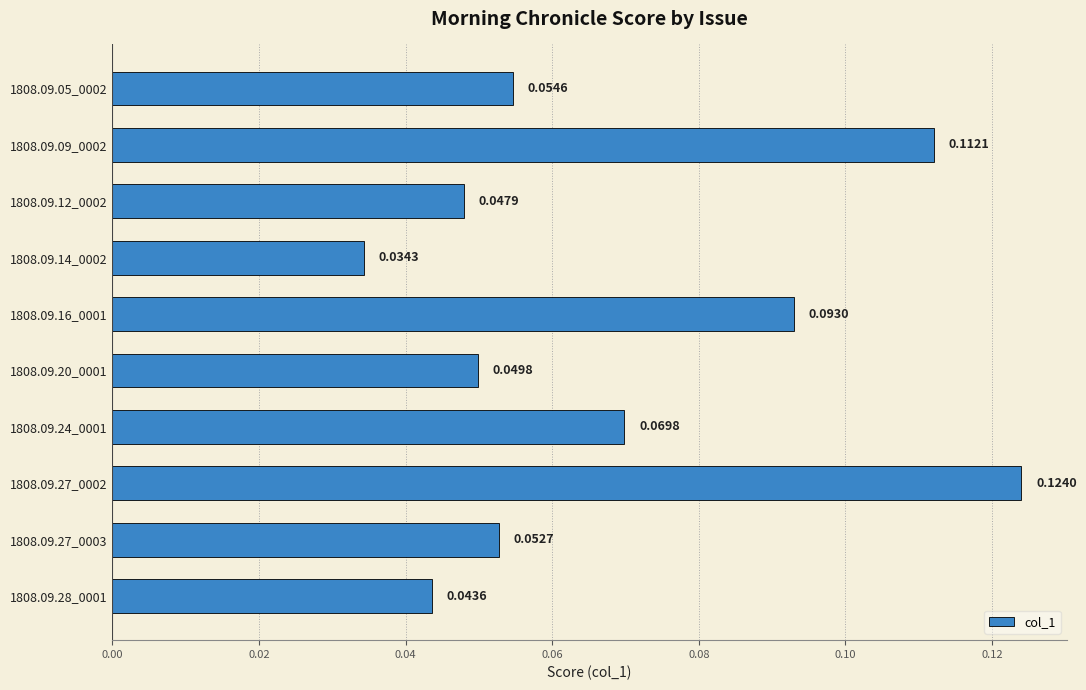

Rank the categories by value from lowest to highest.

1808.09.14_0002, 1808.09.28_0001, 1808.09.12_0002, 1808.09.20_0001, 1808.09.27_0003, 1808.09.05_0002, 1808.09.24_0001, 1808.09.16_0001, 1808.09.09_0002, 1808.09.27_0002